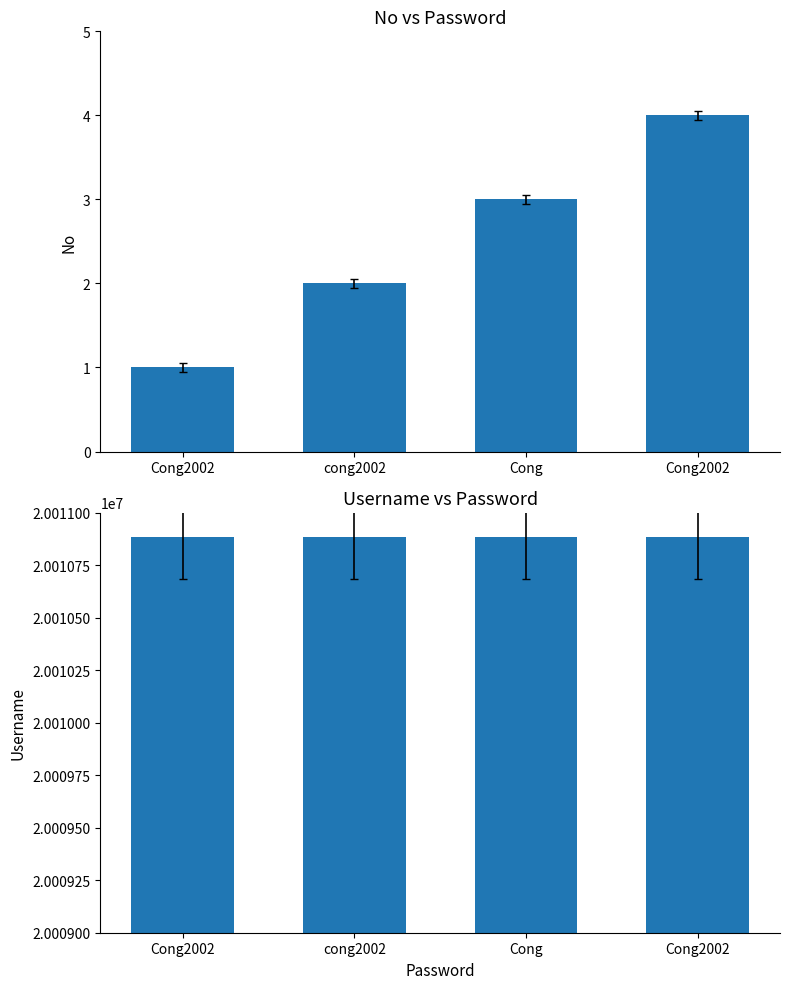

What value does the Username series have at Cong2002?

20010886